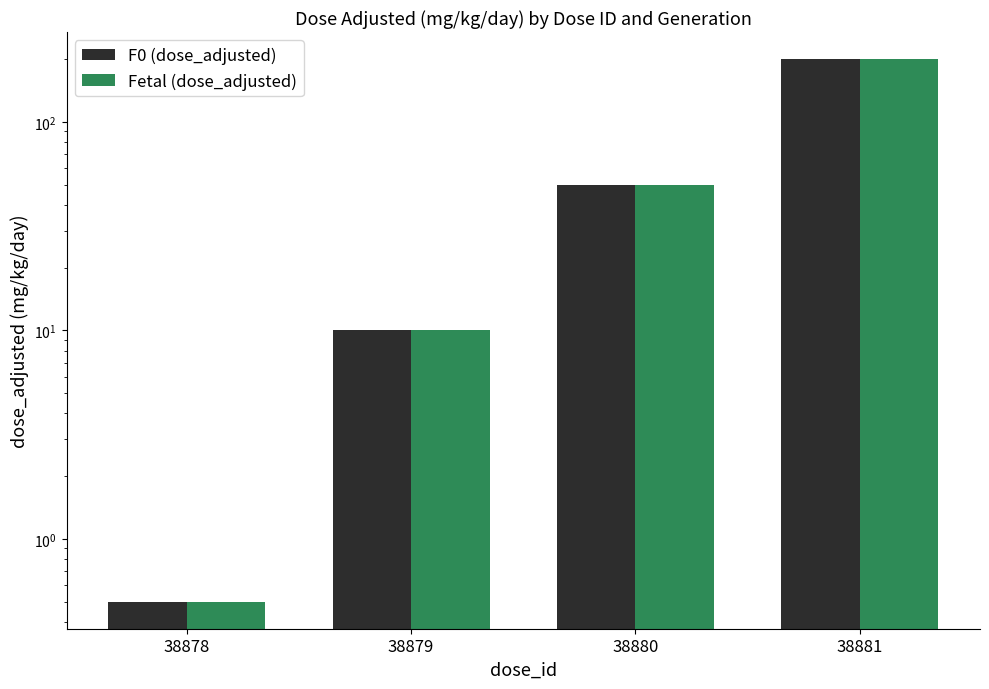

Reading left to right, list all the values displayed in this chart.

F0 (dose_adjusted): 0.5	10.0	50.0	200.0
Fetal (dose_adjusted): 0.5	10.0	50.0	200.0